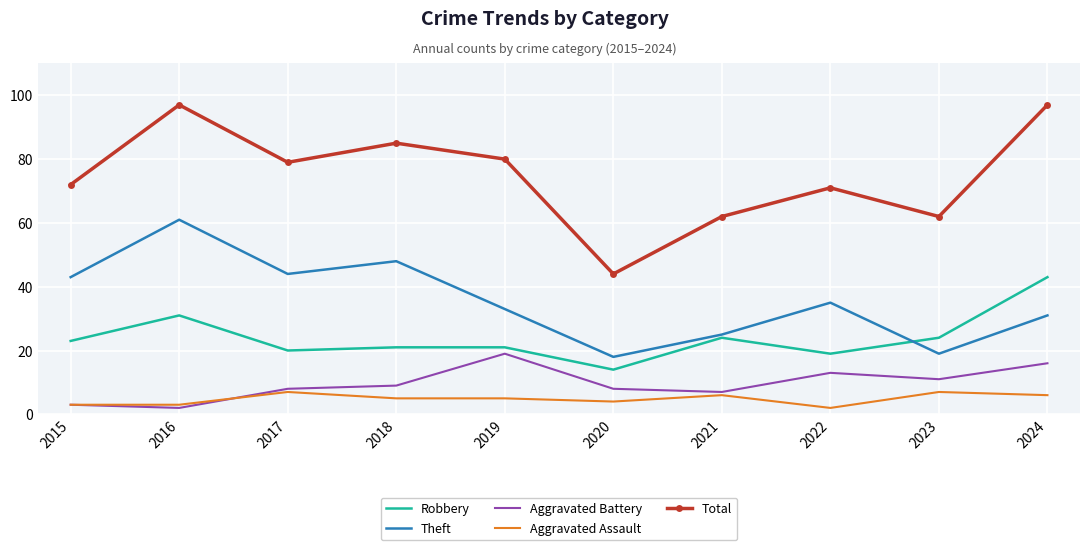

True or false: Aggravated Assault and Aggravated Battery cross at least once.

True